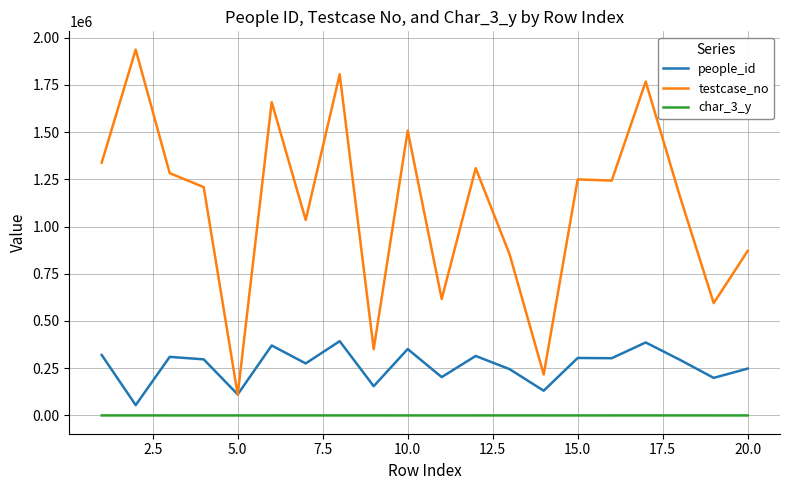

Which series has the widest spread of values?

testcase_no